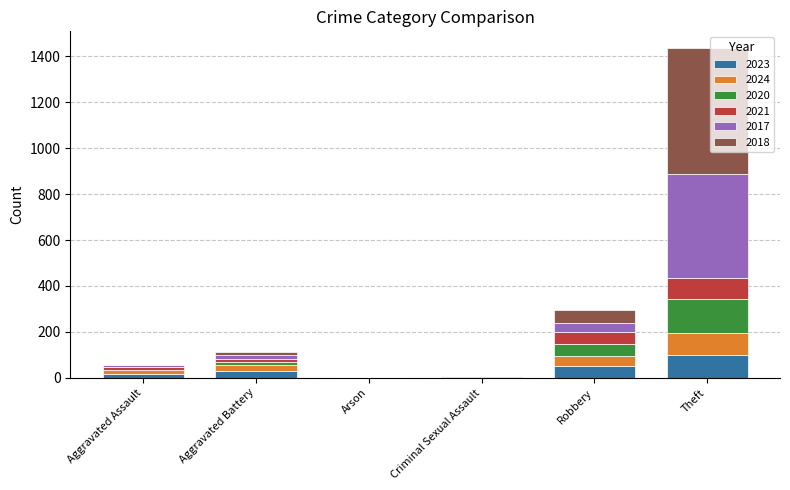

At which category is the sum across all series the highest?

Theft